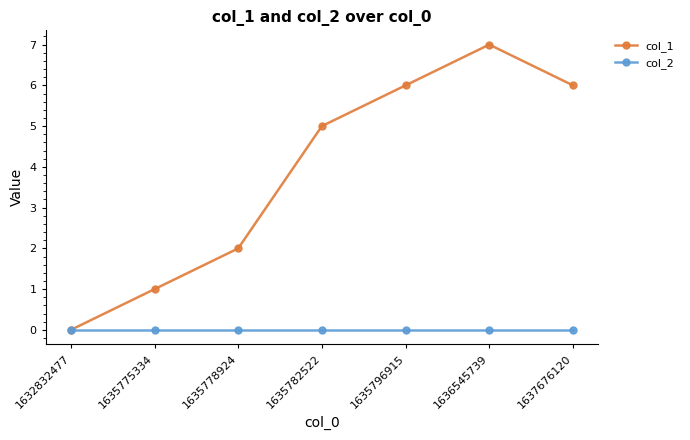

Where is the first local maximum for col_1?

1636545739